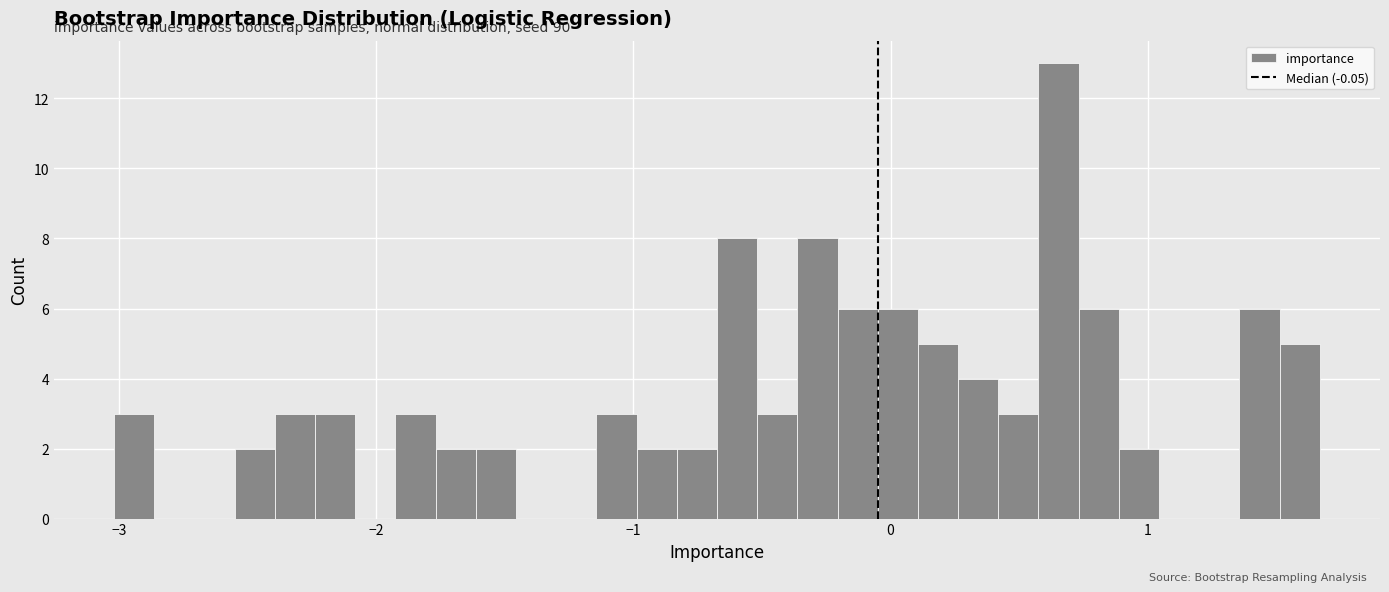

Around what value on the x-axis is the tallest bar? Give the approximate position of its centre, as read against the axis.

0.7